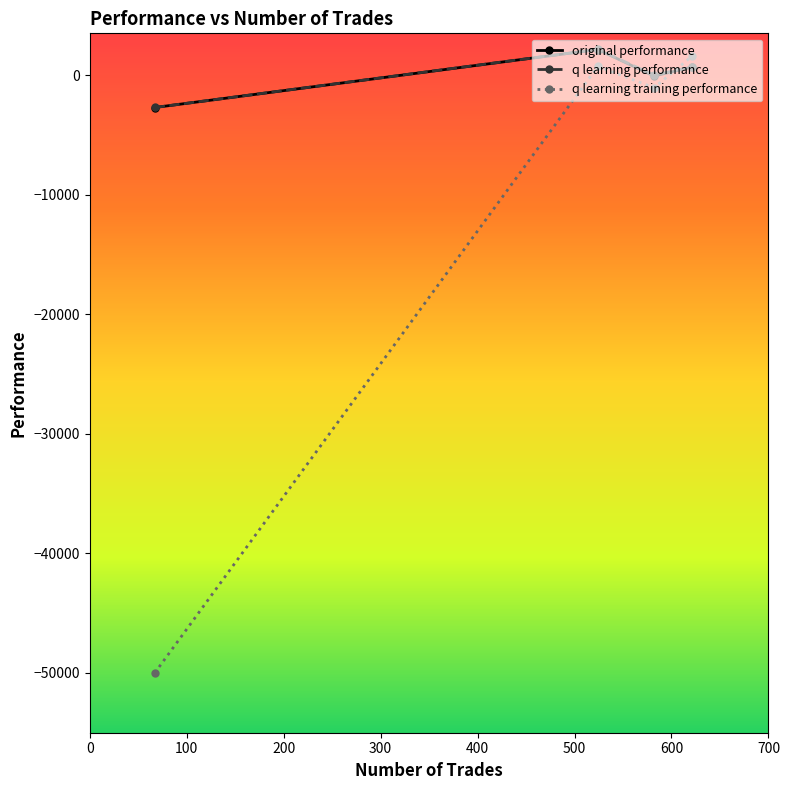

Reading right to left, what are all the values shown in this chart?

original performance: 676.9	-72.1	2147.4	-2704.6
q learning performance: 679.5	13.7	2155.1	-2701.1
q learning training performance: 1578.8	-1049.7	736.2	-50000.0